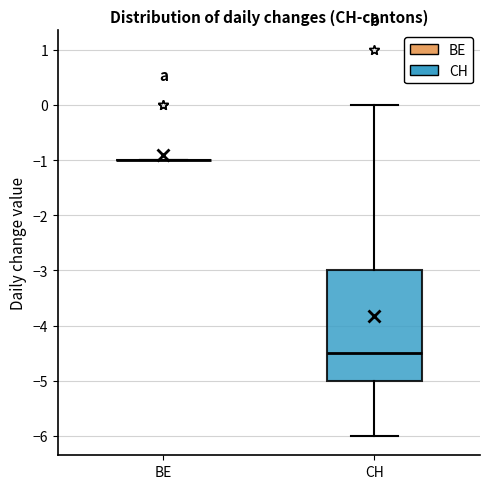

Reading left to right, transcribe this box plot: for each box, give where its median line is, the range the box spans, and where its two whiskers end, as read against the y-axis. The values are not printed on the chart, so give them approximately, as read against the axis.

BE: box collapsed to a line at -1.0, whiskers -1.0 to -1.0
CH: median -4.5, box -5.0 to -3.0, whiskers -6.0 to 0.0